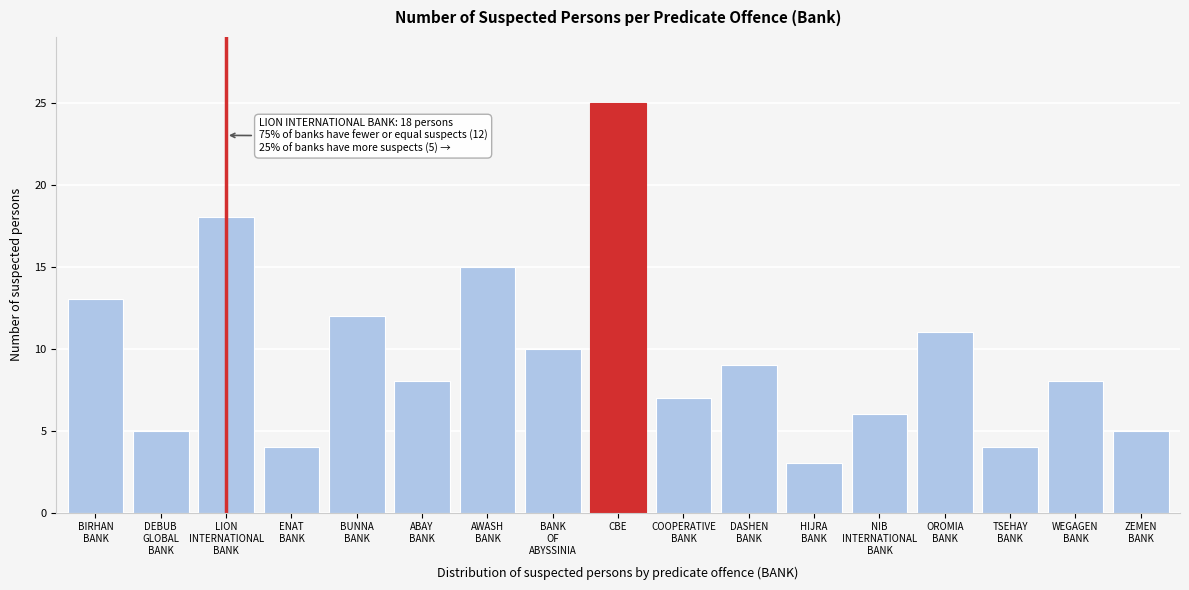

Reading left to right, transcribe all the data shown in this chart.

13	5	18	4	12	8	15	10	25	7	9	3	6	11	4	8	5